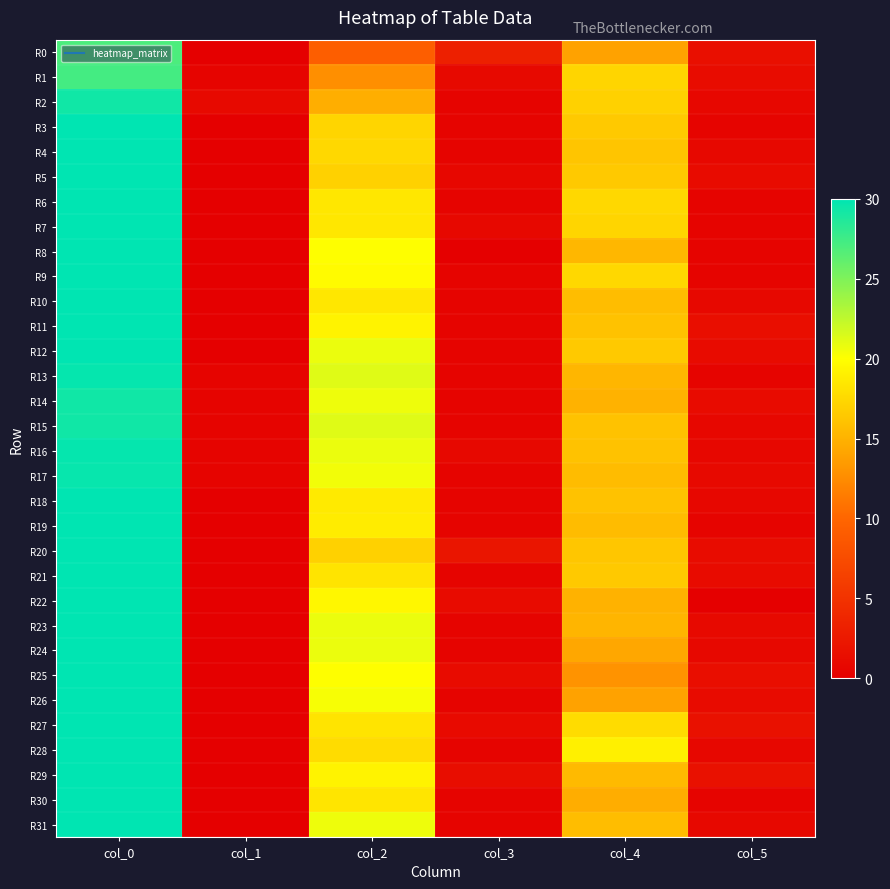

How many categories are shown in the chart?

6